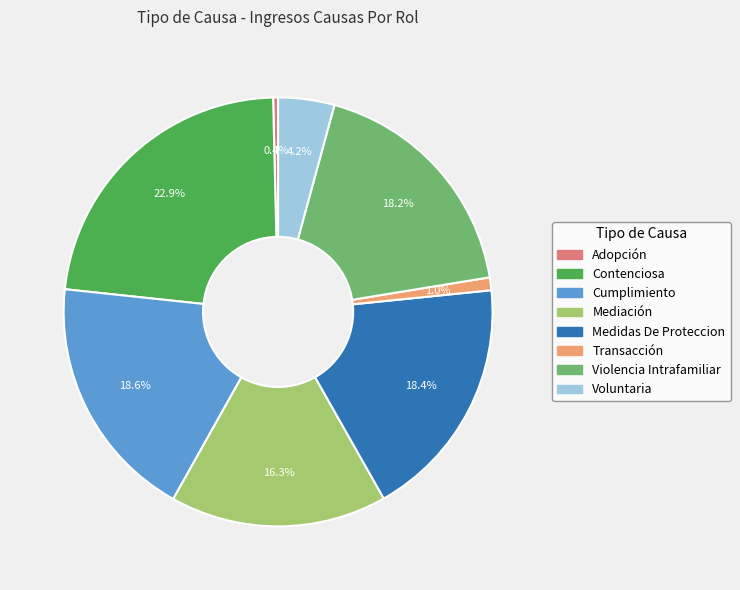

How many segments does this pie chart have?

8